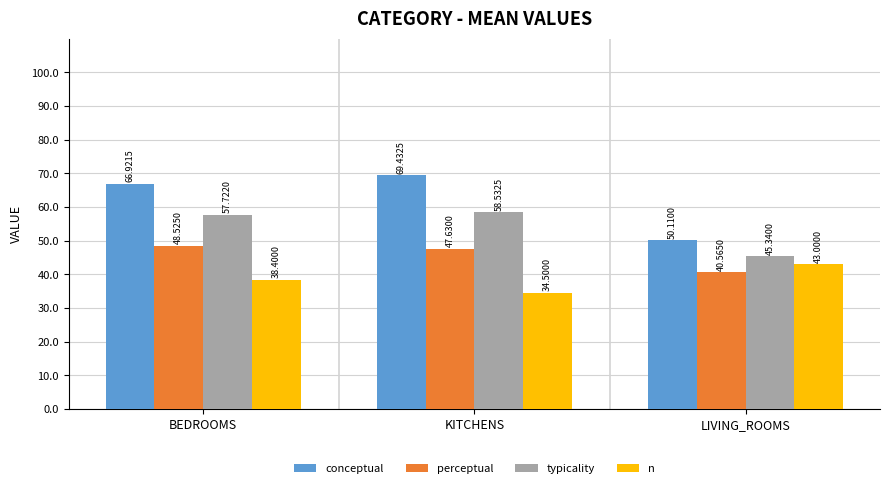

What is the difference between the maximum and minimum values in the conceptual series?

19.3